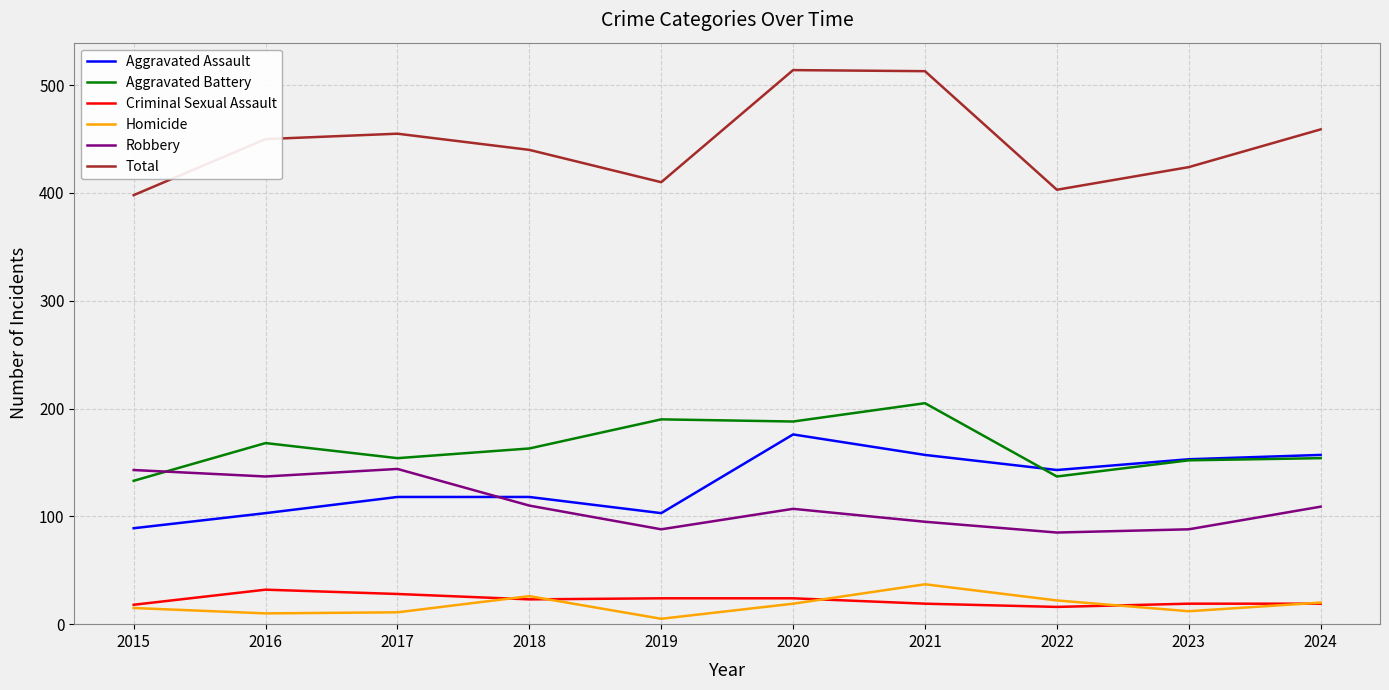

True or false: Aggravated Assault has a value of 157 at 2021.

True